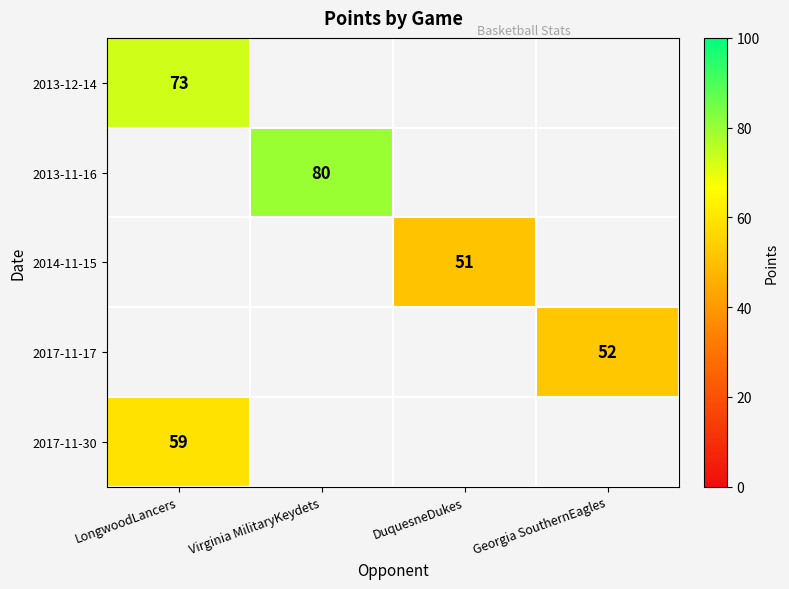

True or false: 2017-11-17 has a value of 34 at Georgia SouthernEagles.

False